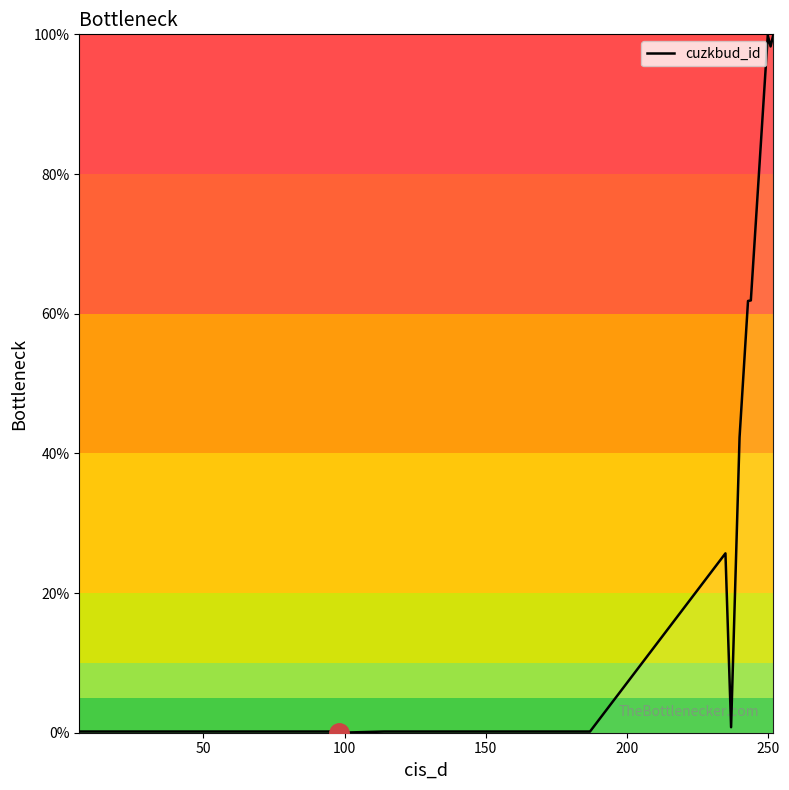

What is the greatest value displayed?

100.0